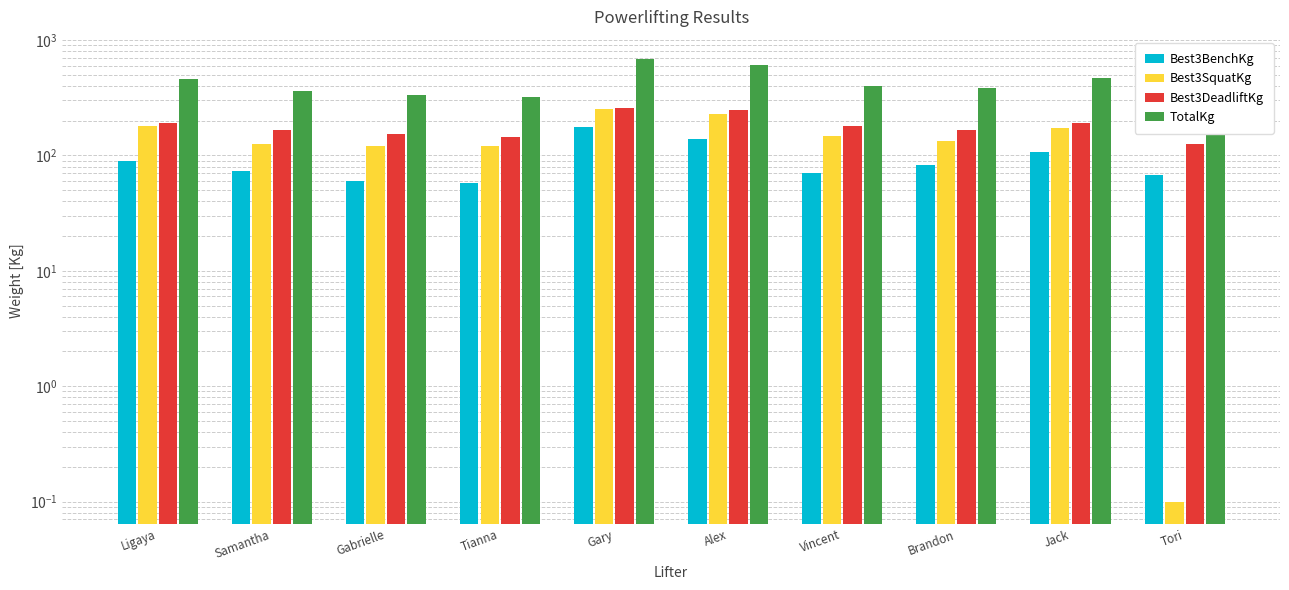

At which category does the chart reach its peak across all series?

Gary